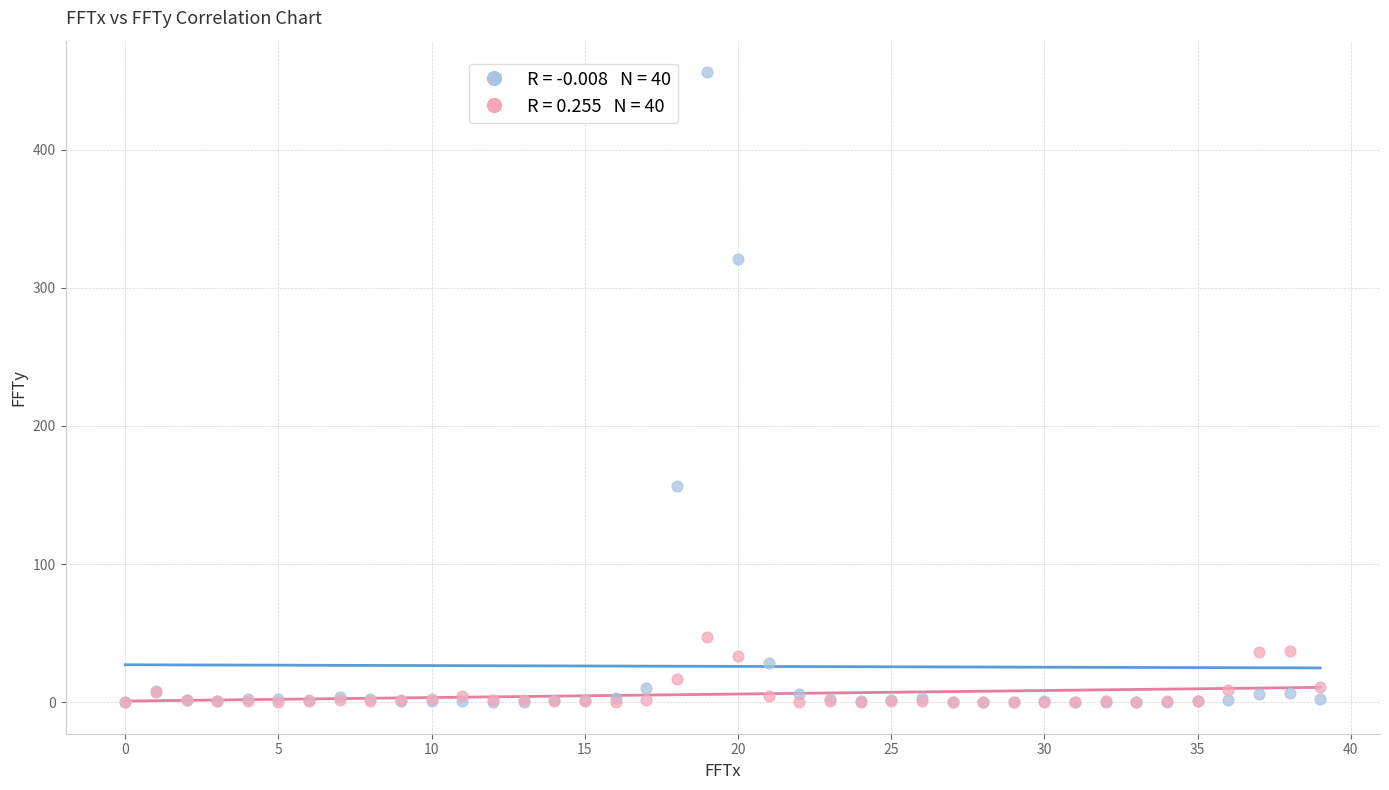

Across all series, what Y value is closest to 228?

156.7